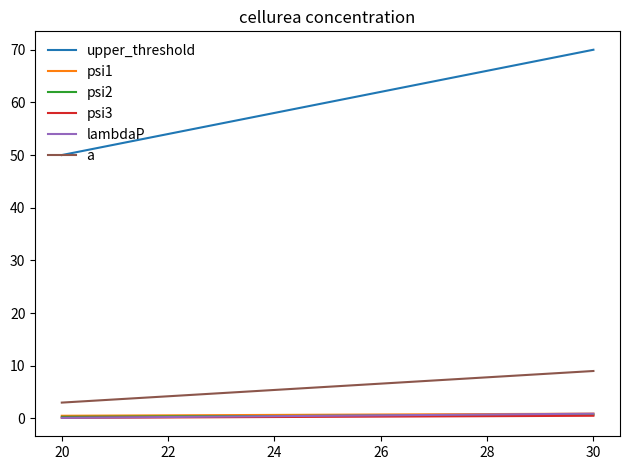

Which series has the largest total across all categories?

upper_threshold